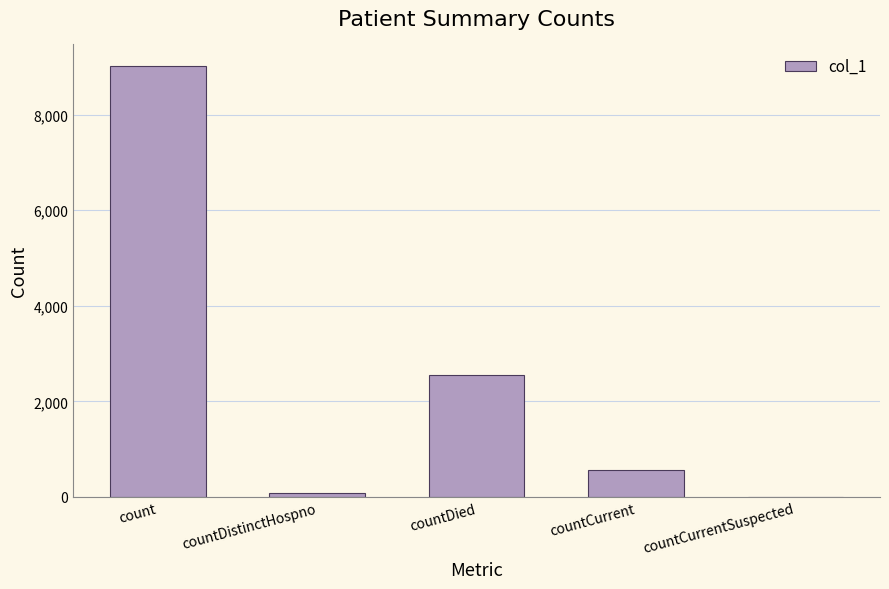

At which label is the value closest to 4510?

countDied